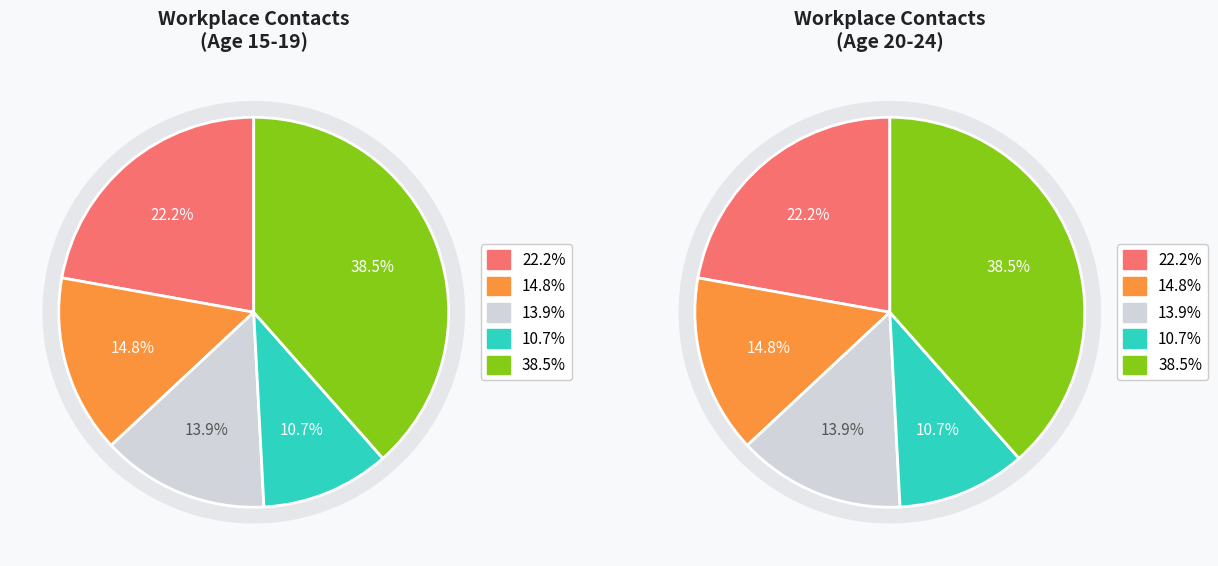

The 30_34 slice represents 12% of the pie. True or false?

False